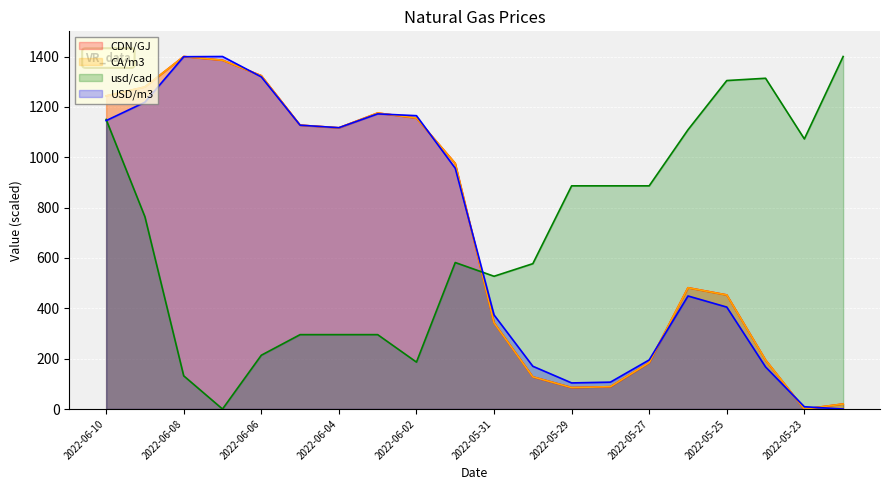

At which category does CA/m3 reach its first local valley?

2022-06-04